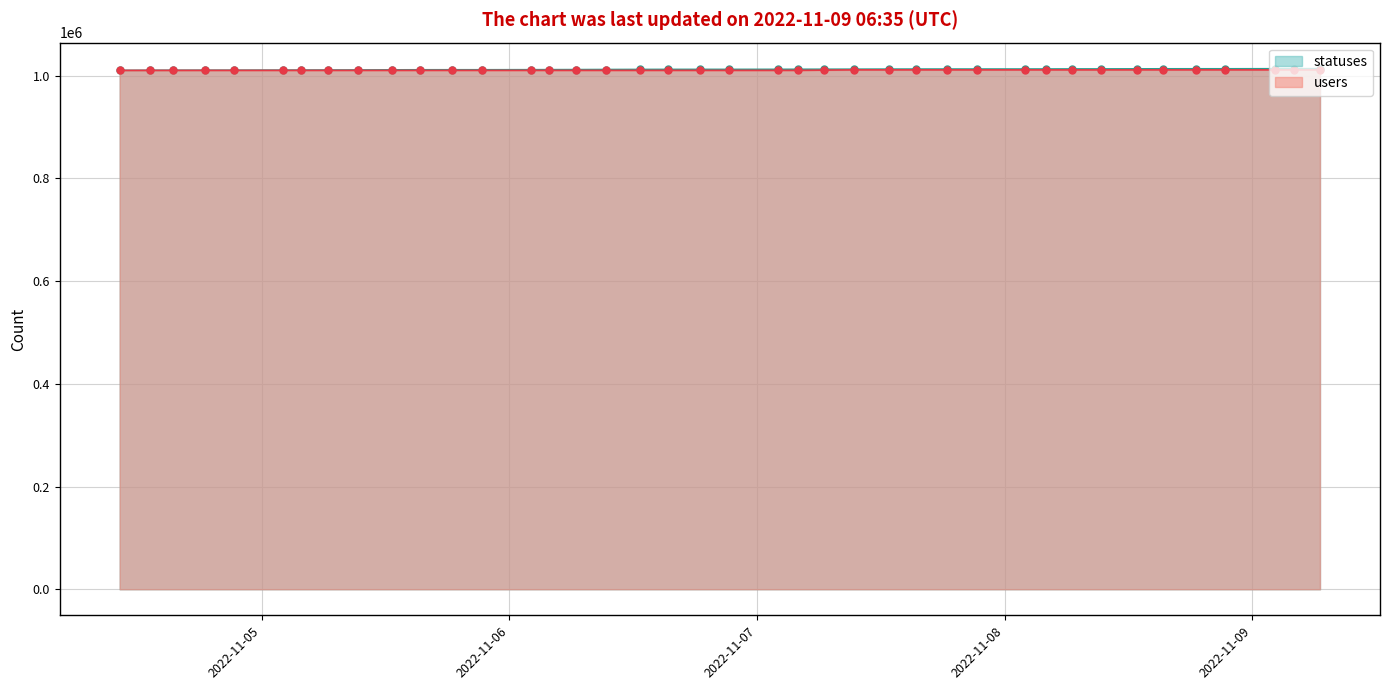

Rank the series at 2022-11-05 12:38 from highest to lowest value.

statuses, users